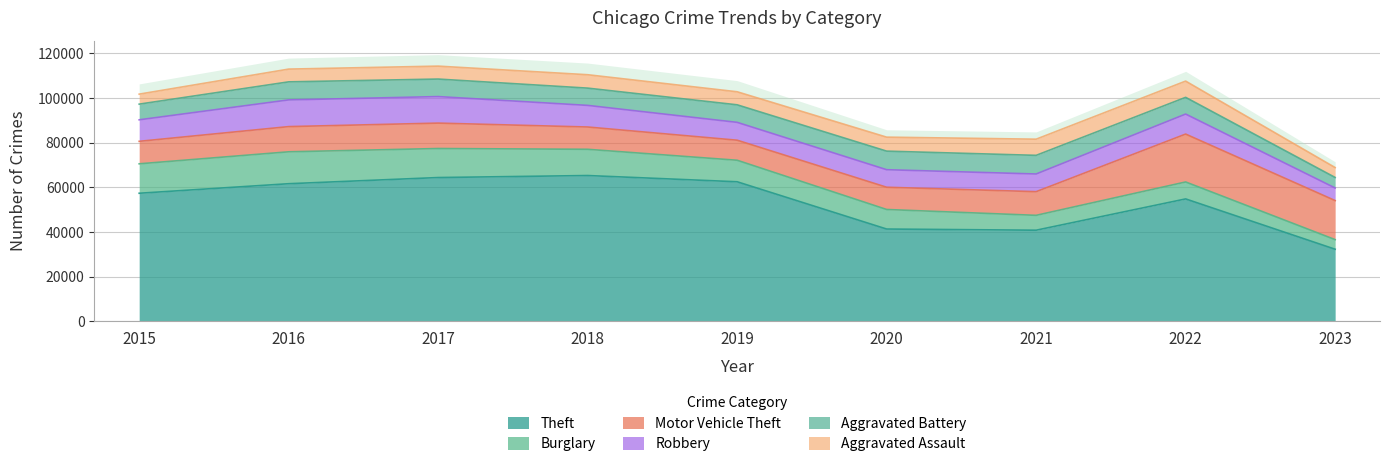

How many lines are shown in the chart?

6